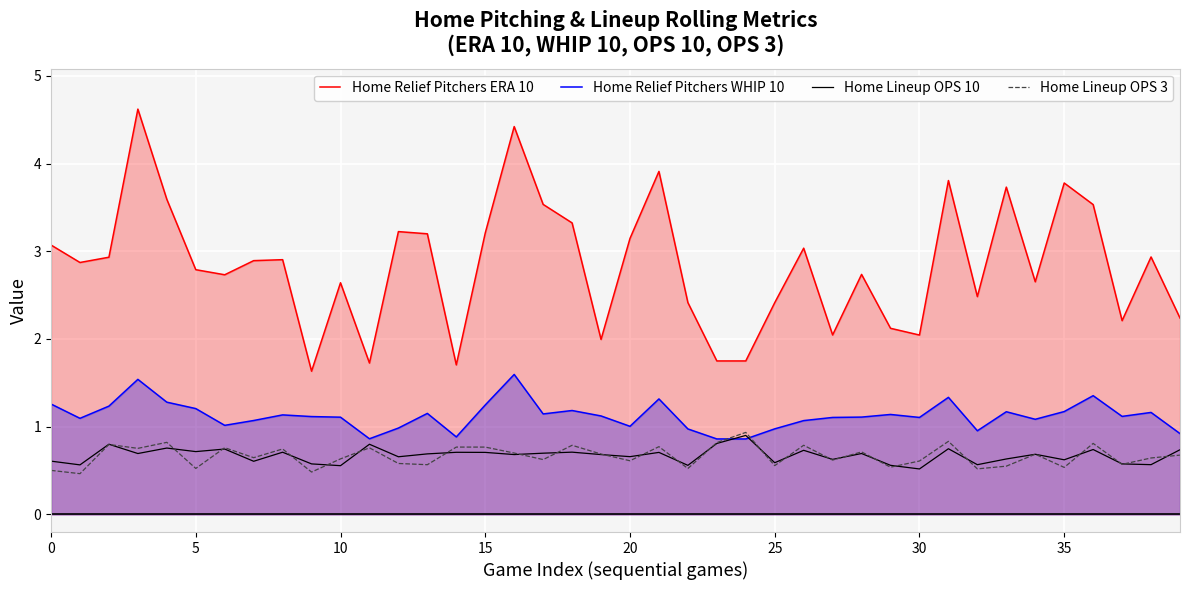

How many lines are shown in the chart?

4